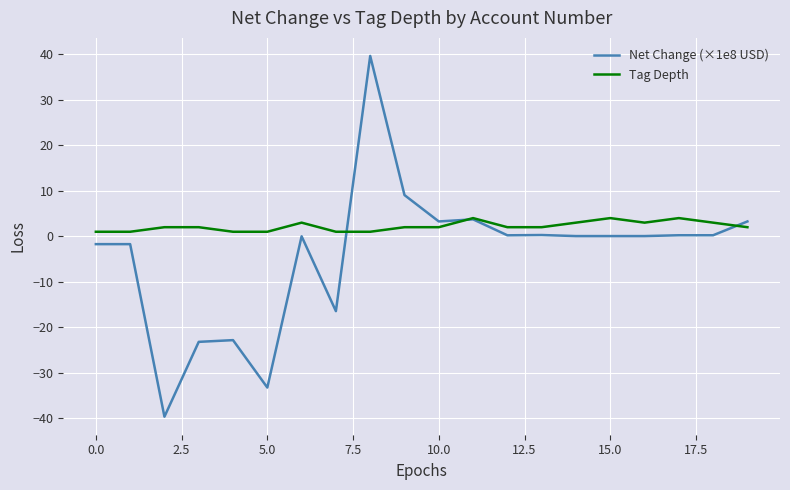

What is the smallest value displayed?

-39.6